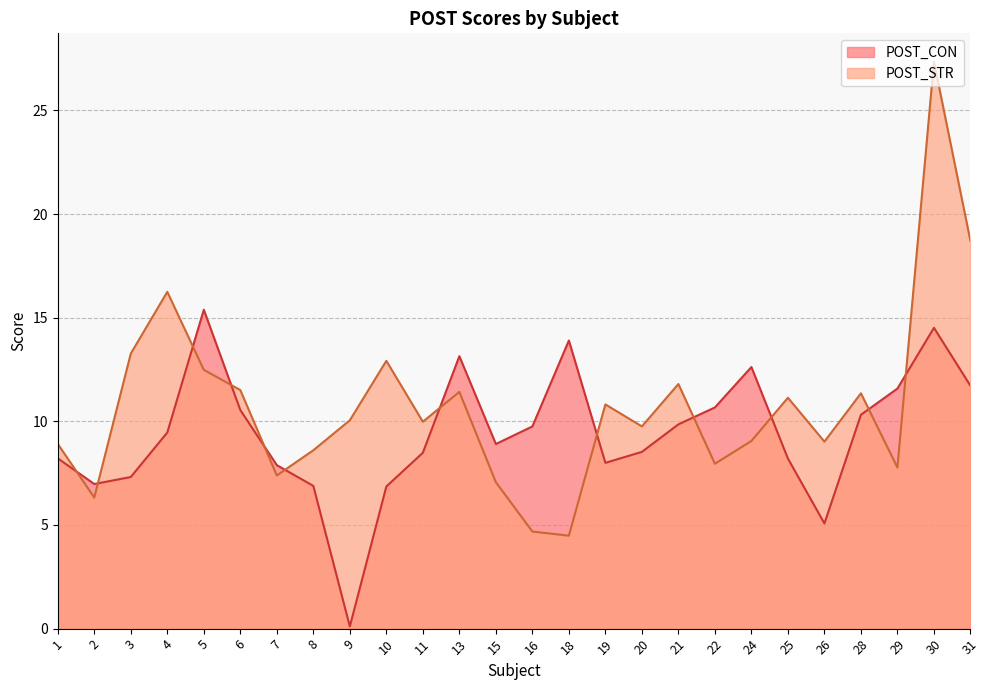

Count the number of data series in this chart.

2